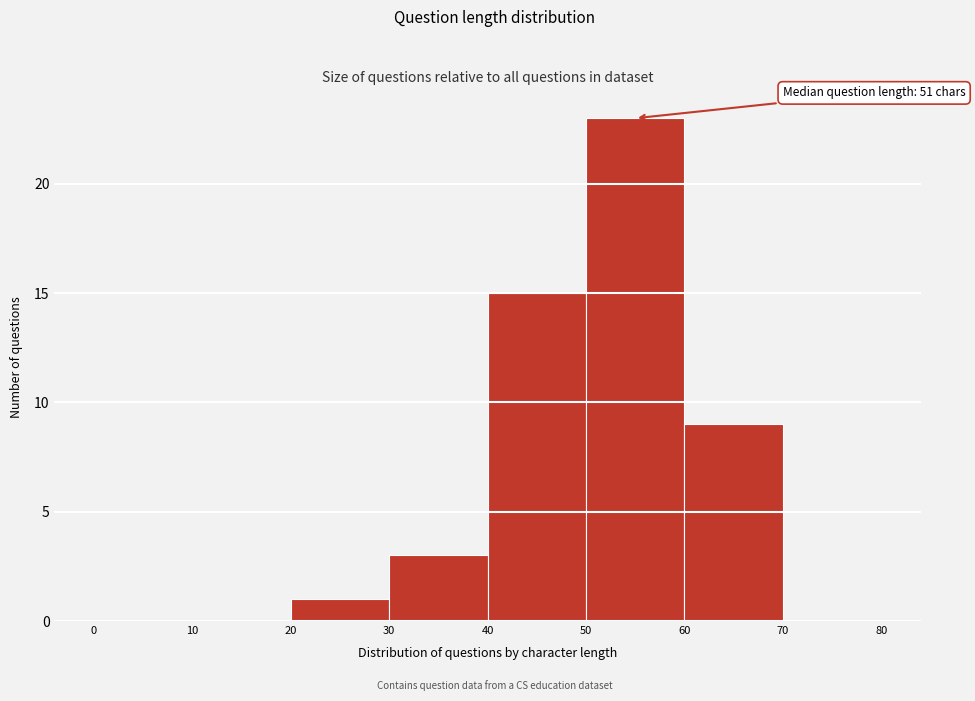

Over which range of the x-axis is the bar tallest?

50 to 60